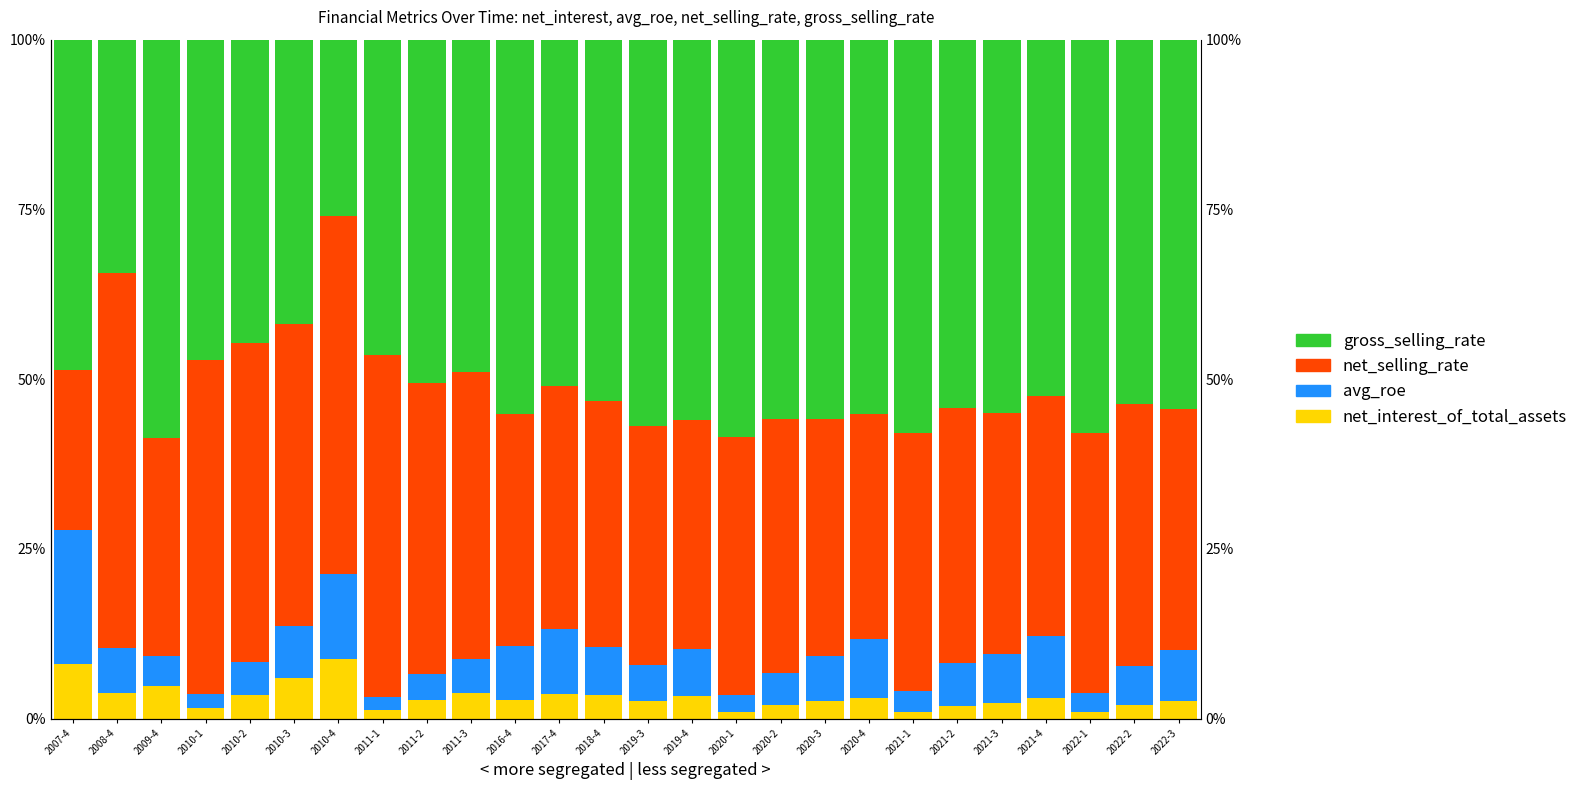

The avg_roe series shows 28.7 at 2007-4. True or false?

False